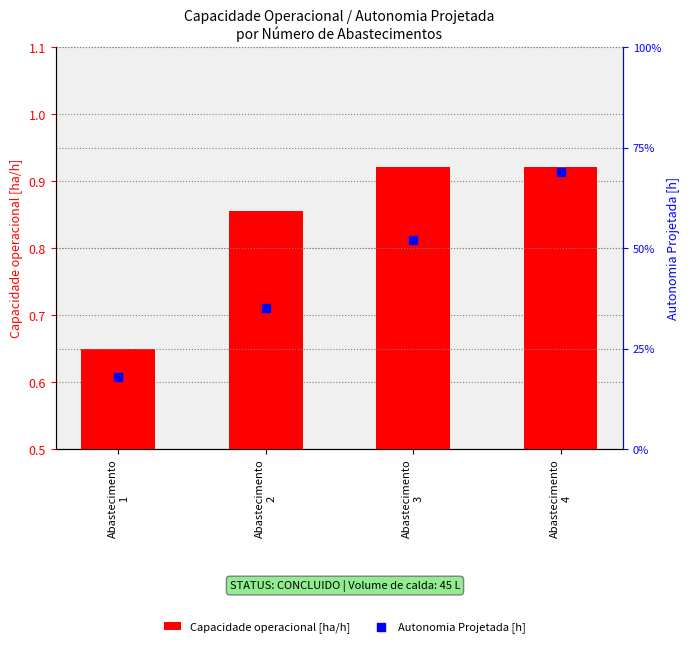

Which series contains the highest Y value?

Capacidade operacional [ha/h]